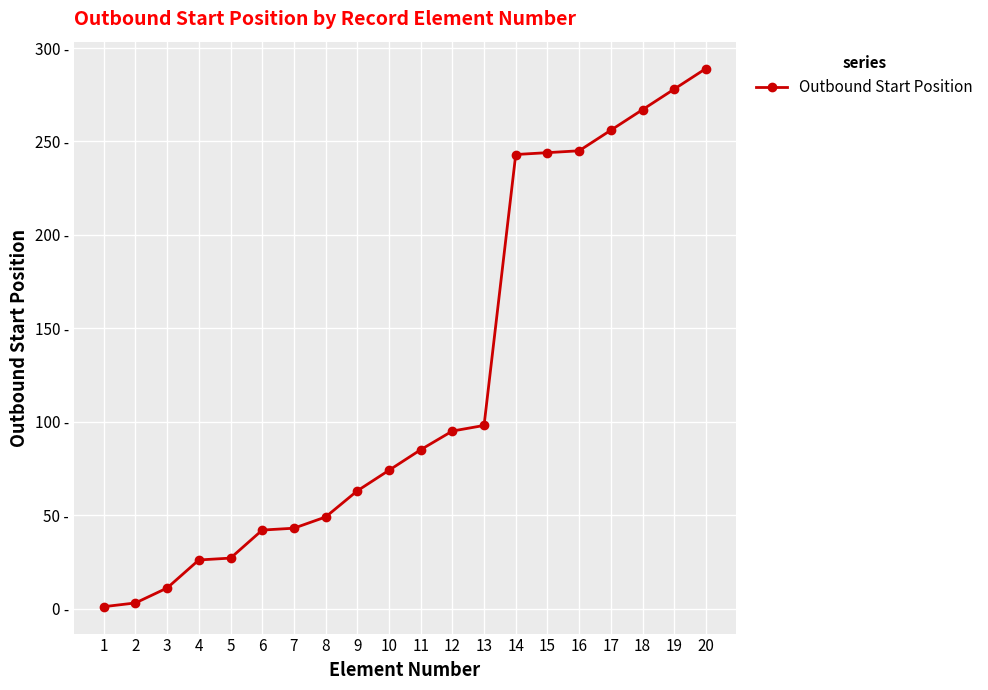

Reading left to right, list all the values displayed in this chart.

1=1	2=3	3=11	4=26	5=27	6=42	7=43	8=49	9=63	10=74	11=85	12=95	13=98	14=243	15=244	16=245	17=256	18=267	19=278	20=289